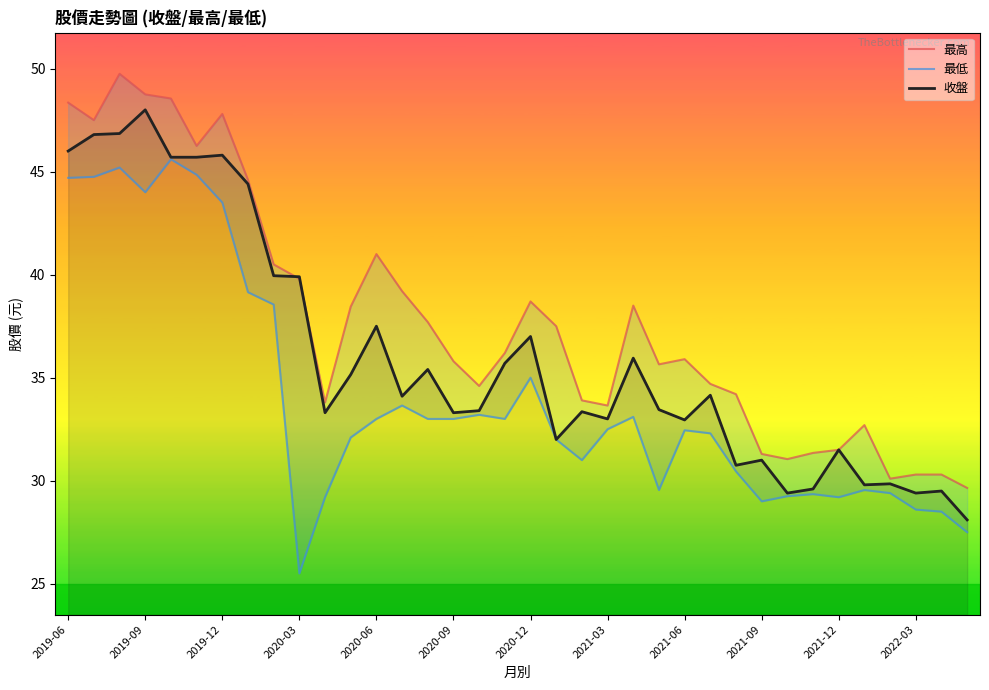

The value of 收盤 at 13 is 23.2. True or false?

False